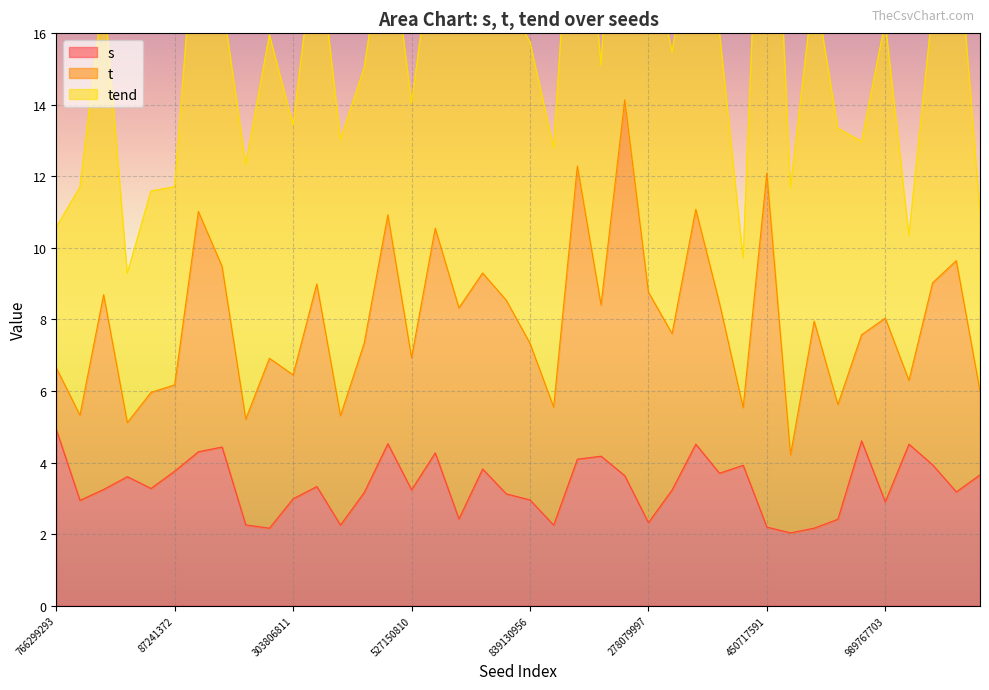

What is the minimum value shown in the chart?

2.0